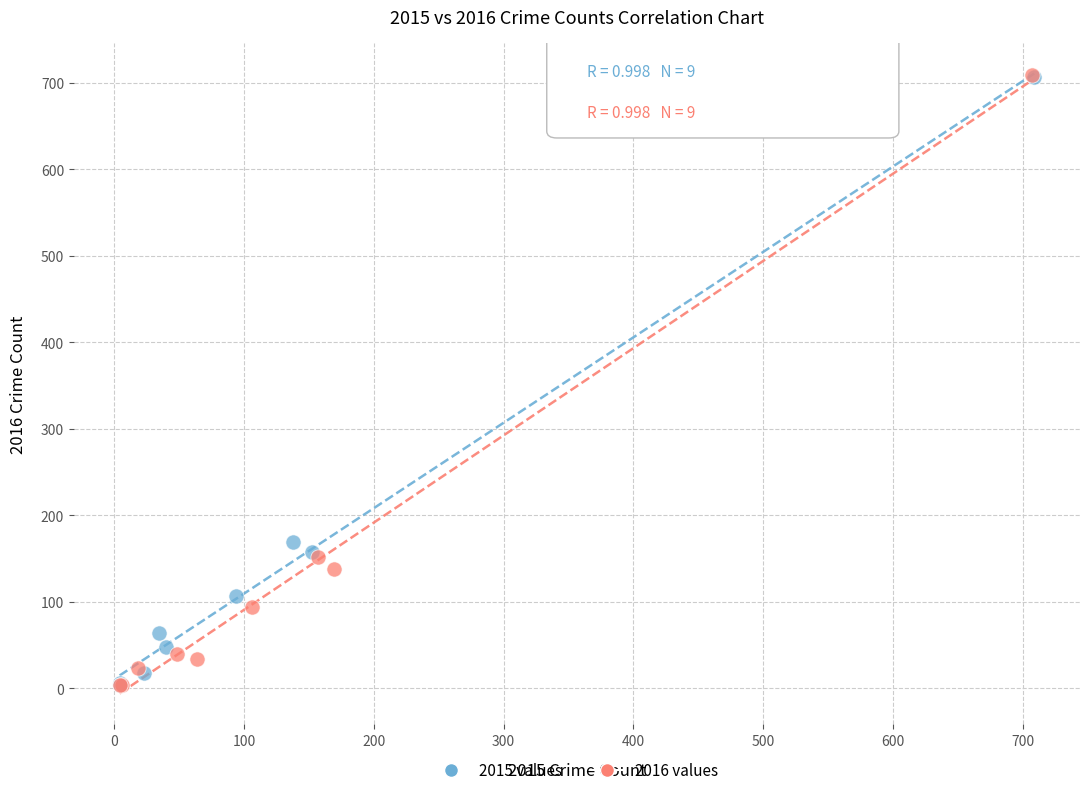

What are all the series names shown in the legend?

2015 values, 2016 values